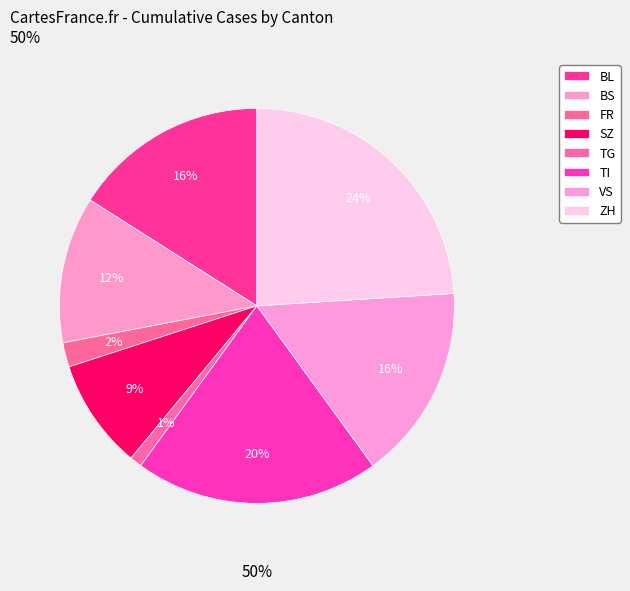

To the nearest percent, what is the combined percentage of TG and SZ?

10%